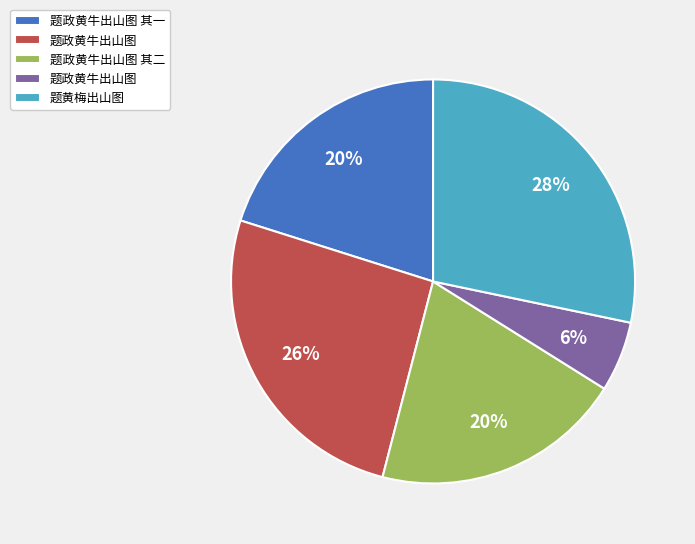

To the nearest percent, what is the average slice percentage?

20%